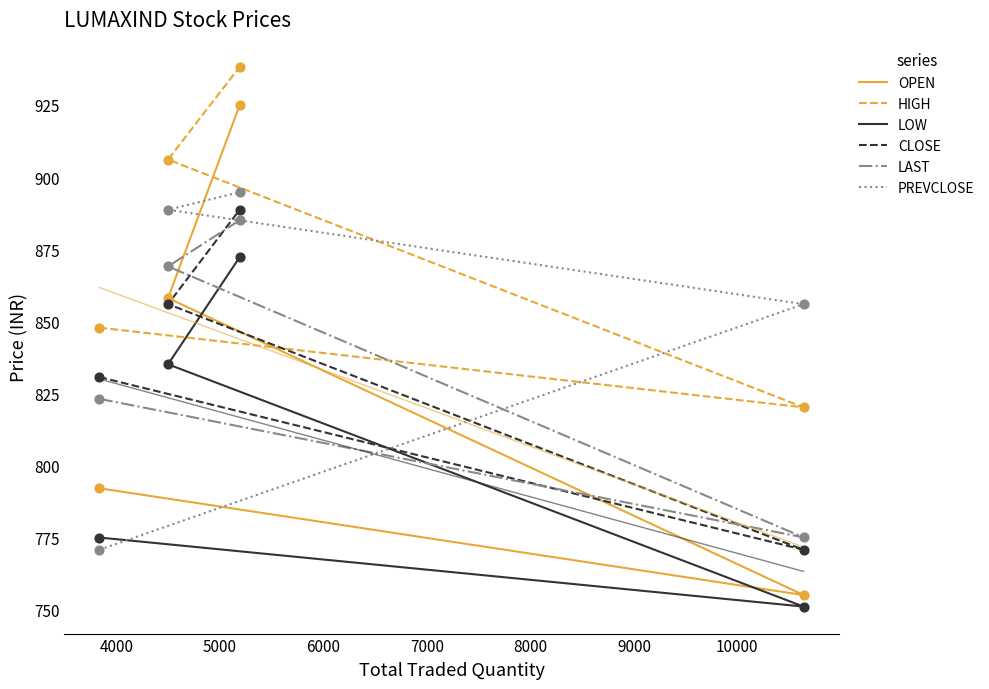

Which series has the largest total across all categories?

HIGH